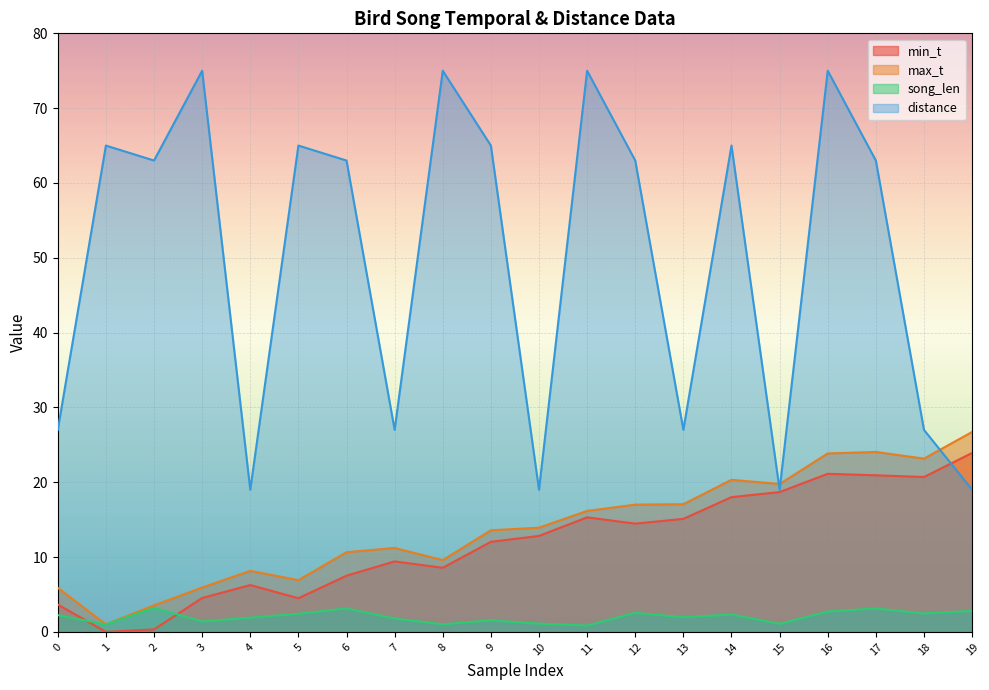

Read the distance value at 9.

65.0